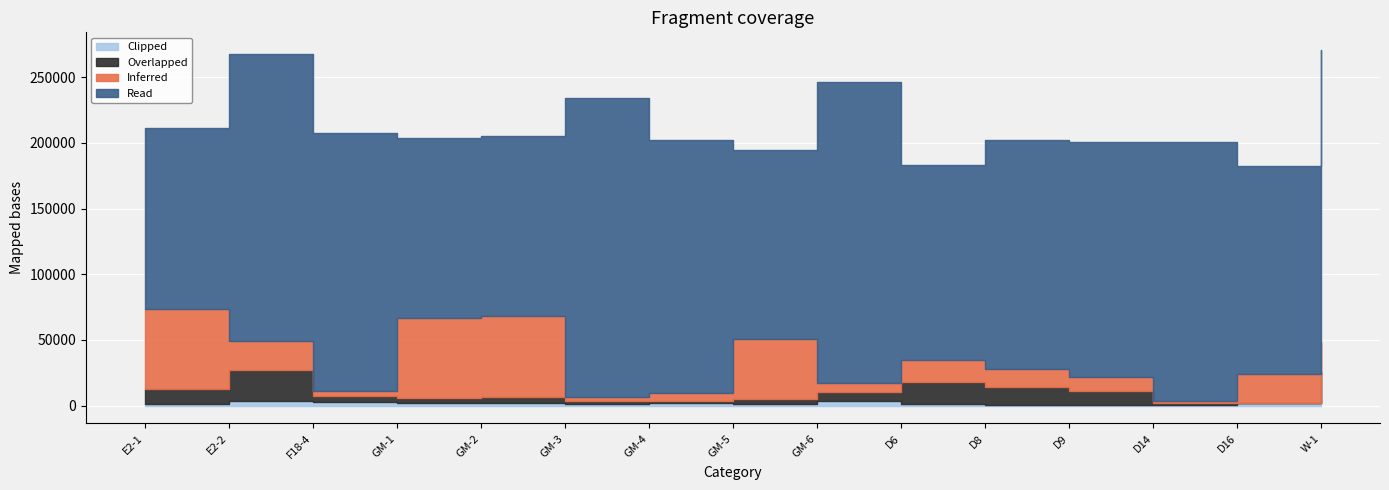

Which series has the largest range (max minus min)?

Read